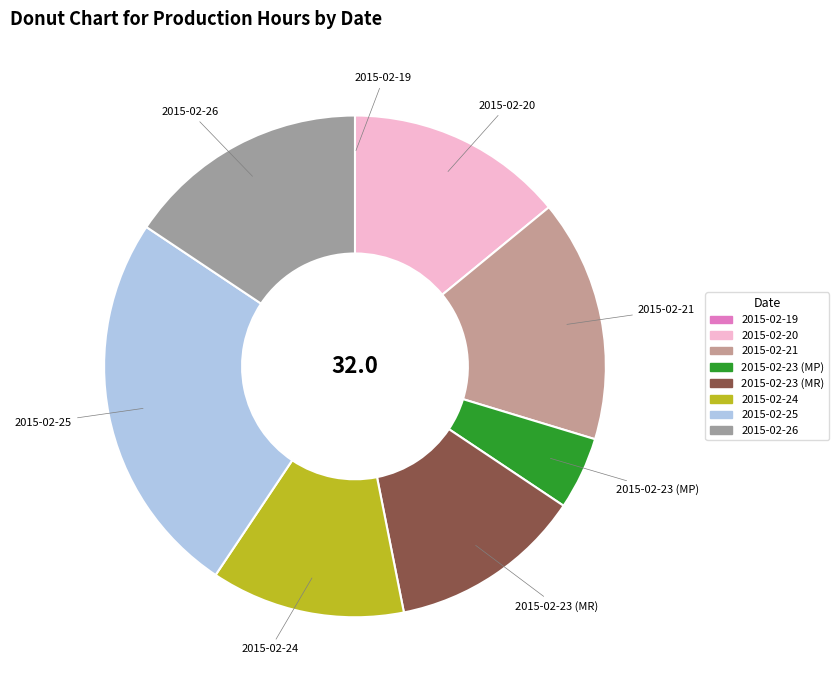

Do 2015-02-20 and 2015-02-26 together represent more than half of the pie?

No